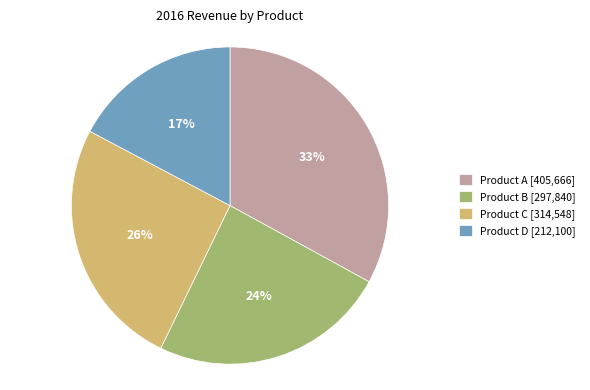

Count the number of slices in the pie.

4